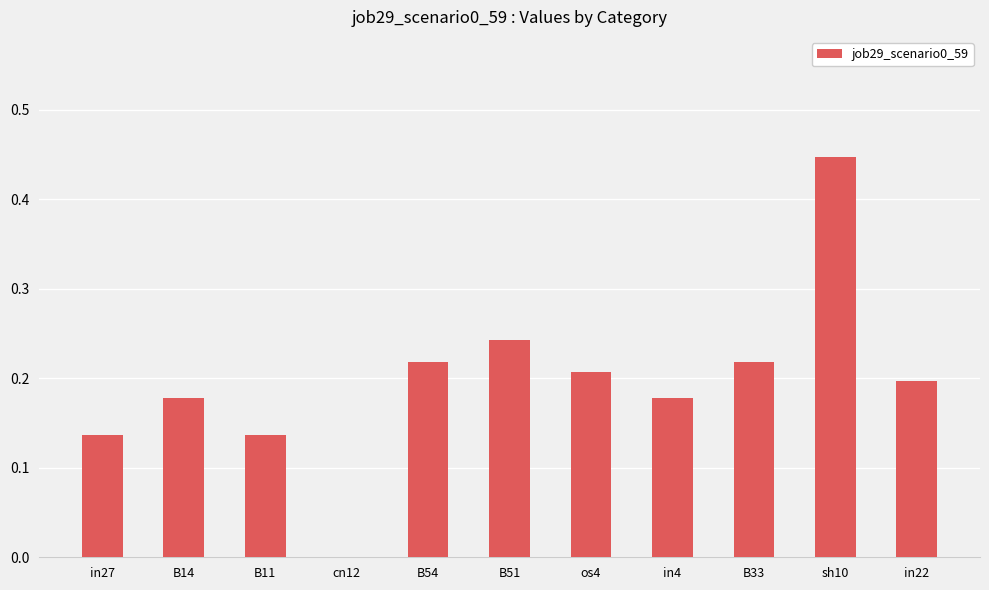

Which label corresponds to the largest value in the chart?

sh10